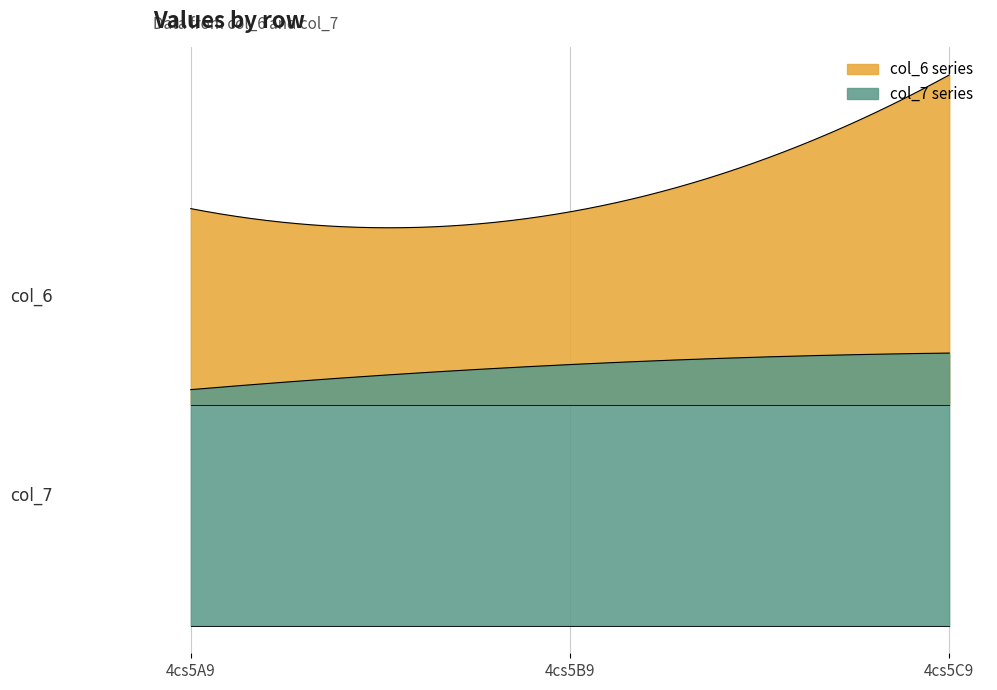

Does the chart display data point markers on the line(s)?

No